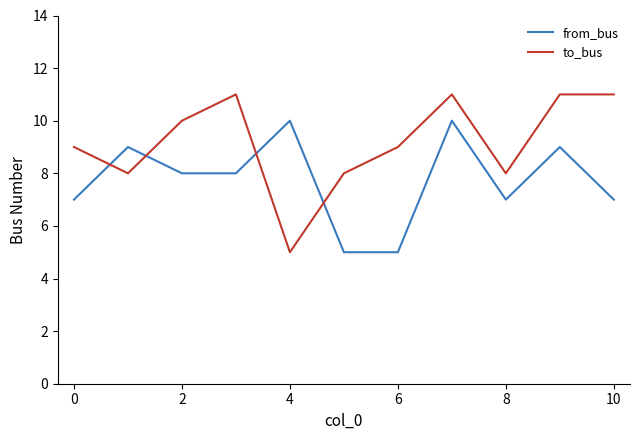

Rank the series by their average value, from lowest to highest.

from_bus, to_bus